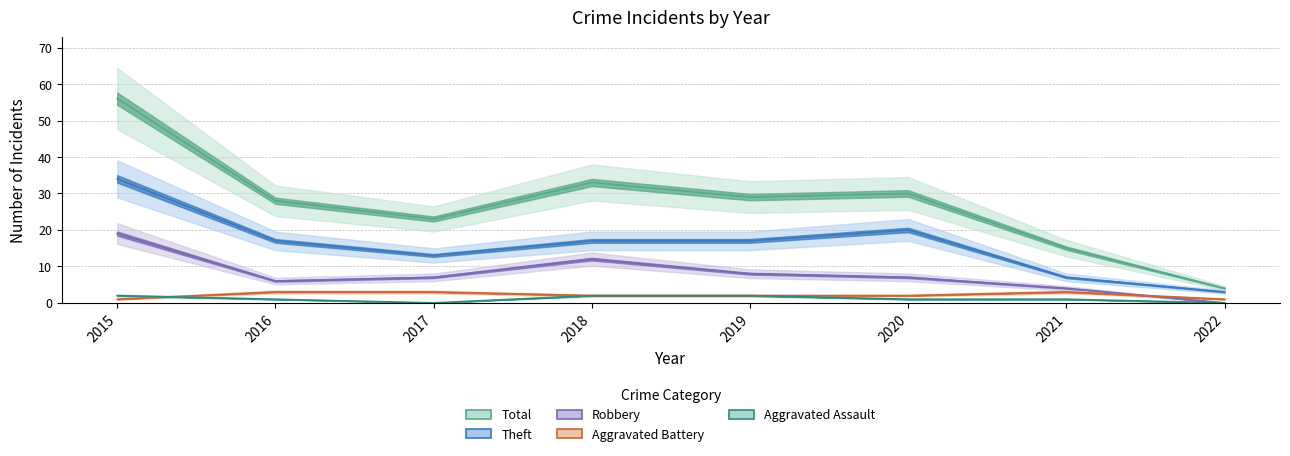

What are all the series names shown in the legend?

Aggravated Assault, Aggravated Battery, Robbery, Theft, Total